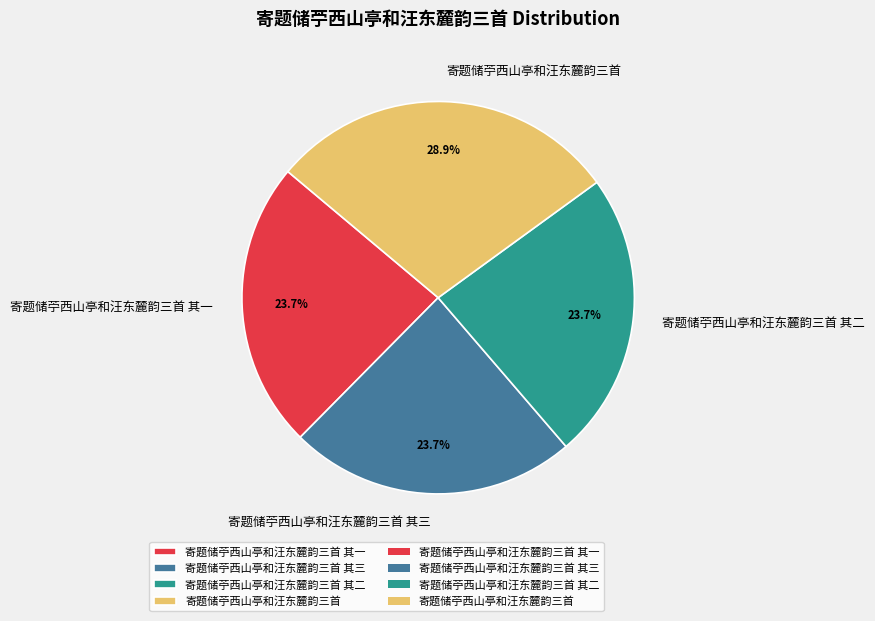

What is the ratio of the value at 寄题储苧西山亭和汪东麓韵三首 其三 to the value at 寄题储苧西山亭和汪东麓韵三首?

0.8